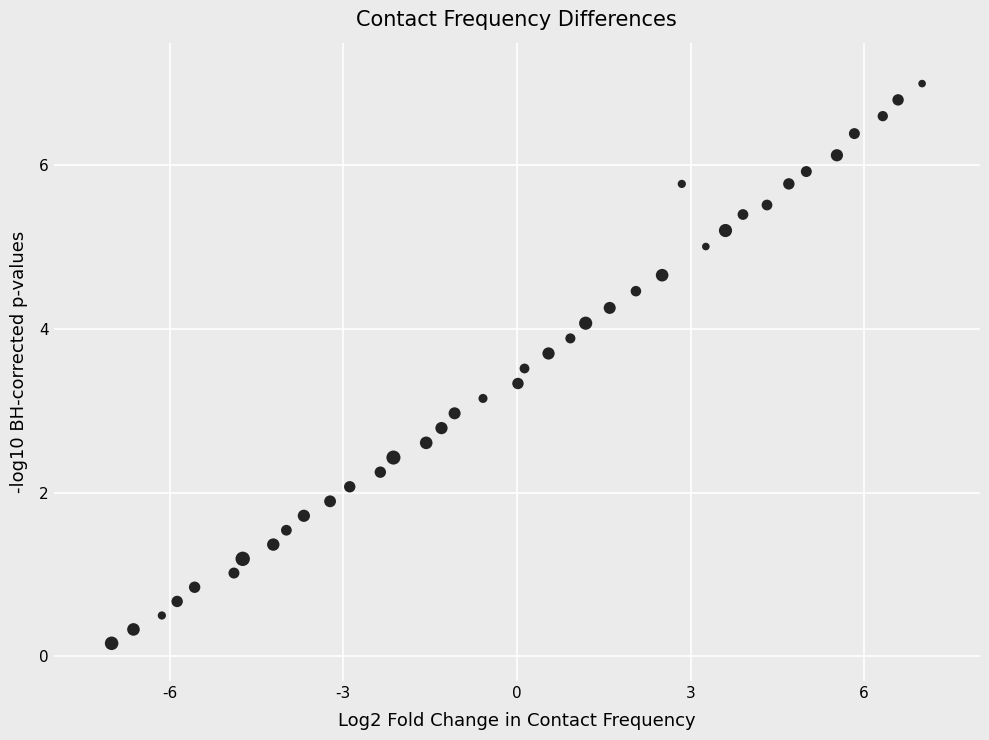

What is the range of X values (max minus min)?

14.0